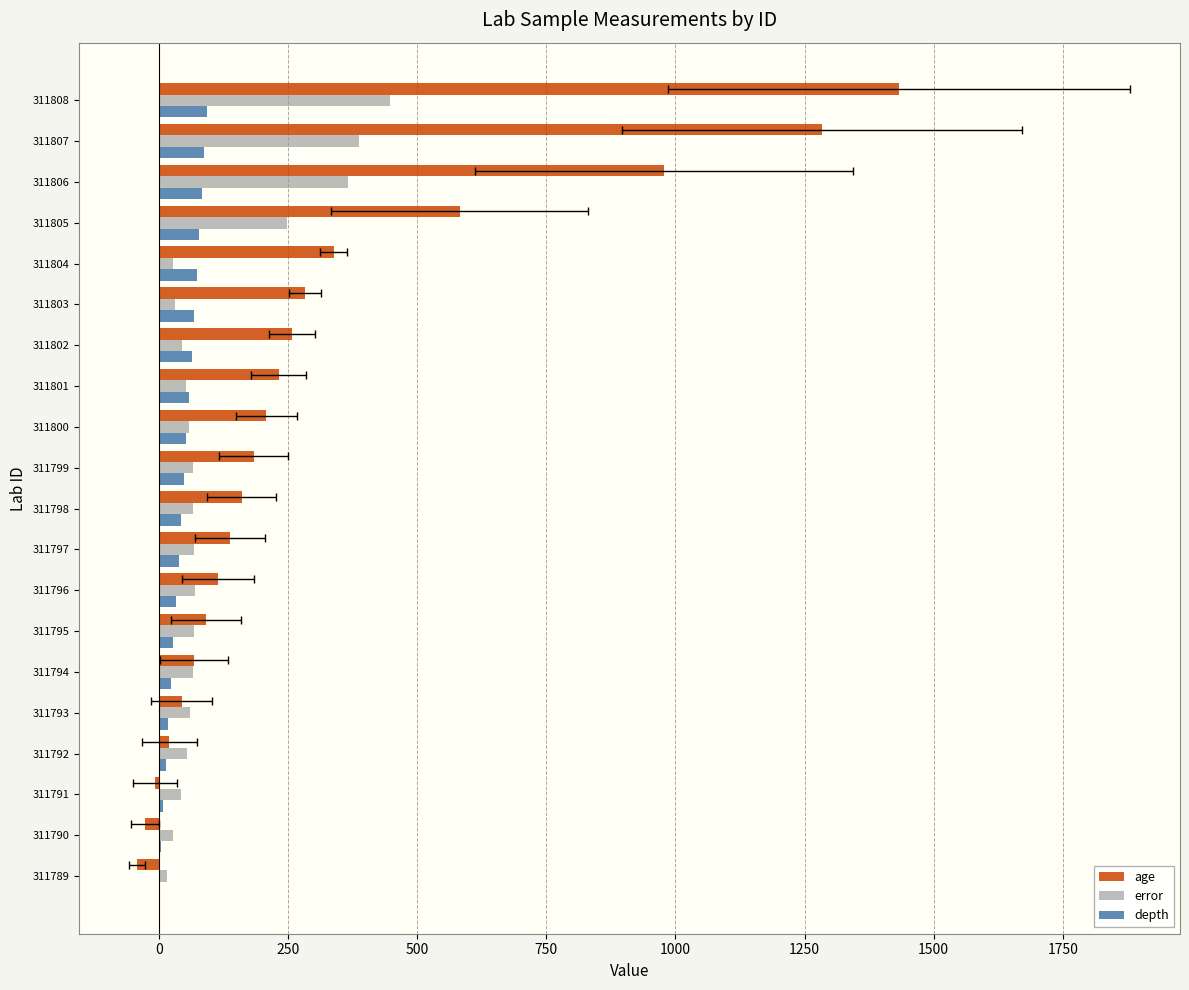

At which category is the sum across all series the highest?

311808